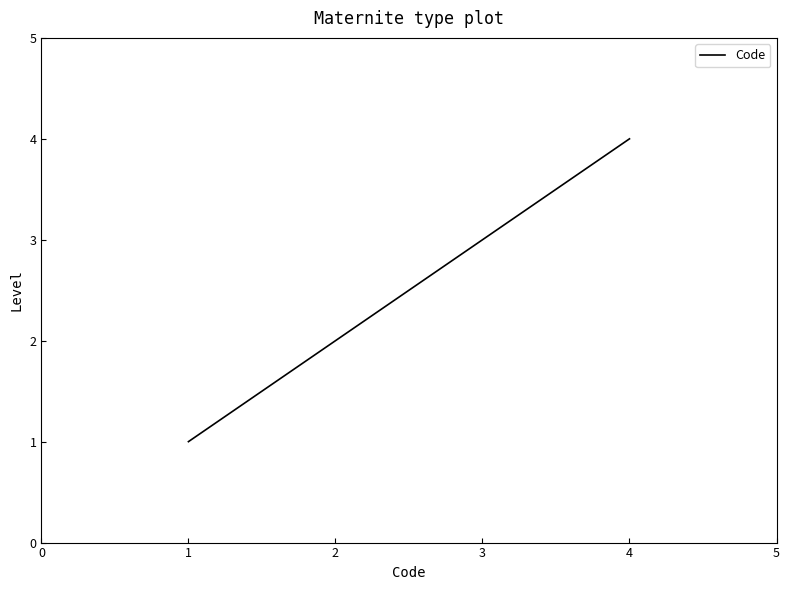

What is the greatest value displayed?

4